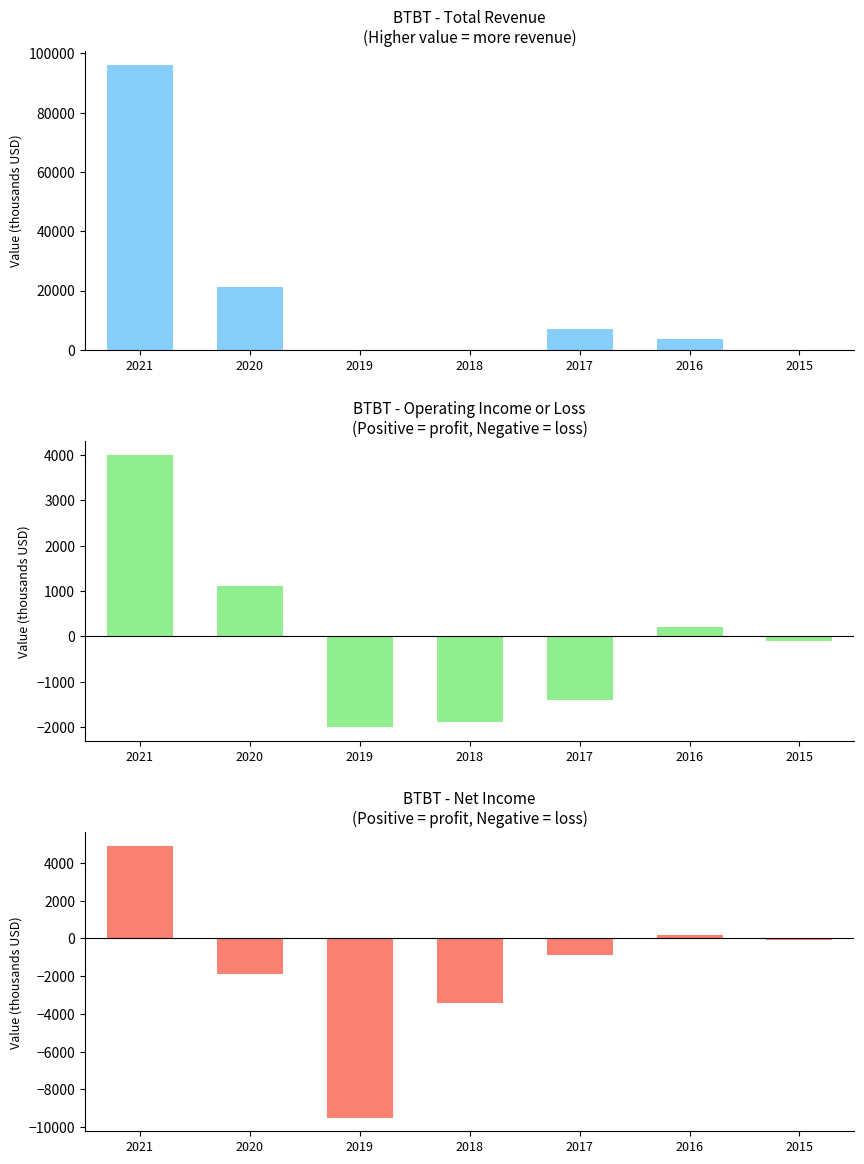

Reading left to right, what are all the values shown in this chart?

Total Revenue: 96100	21100	0	0	7000	3700	0
Operating Income or Loss: 4000	1100	-2000	-1900	-1400	200	-100
Net Income: 4900	-1900	-9500	-3400	-900	200	-100